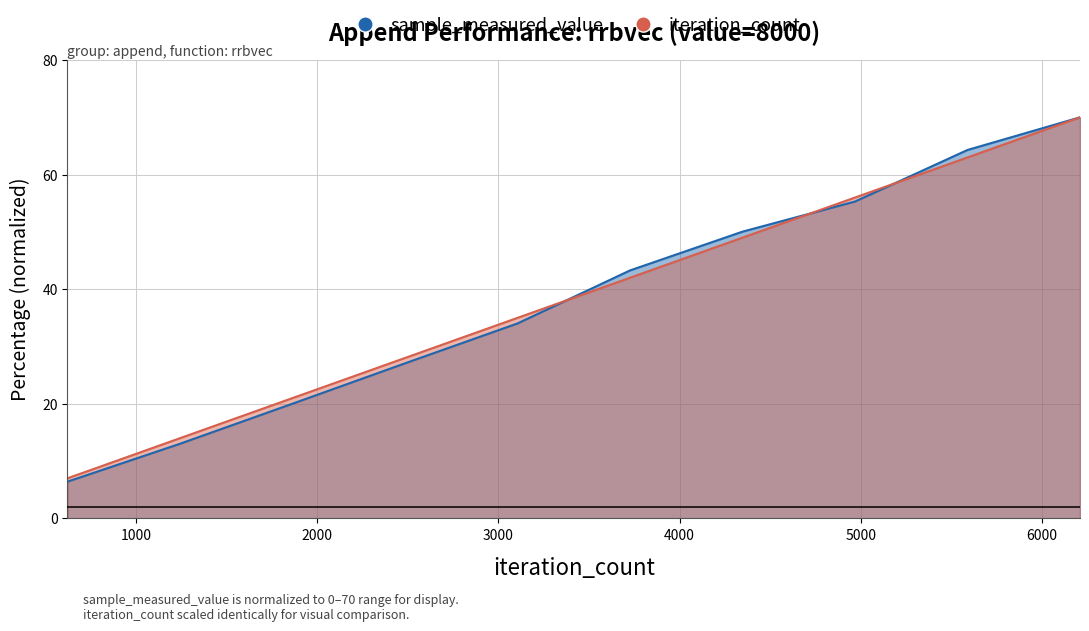

How many categories are shown in the chart?

10